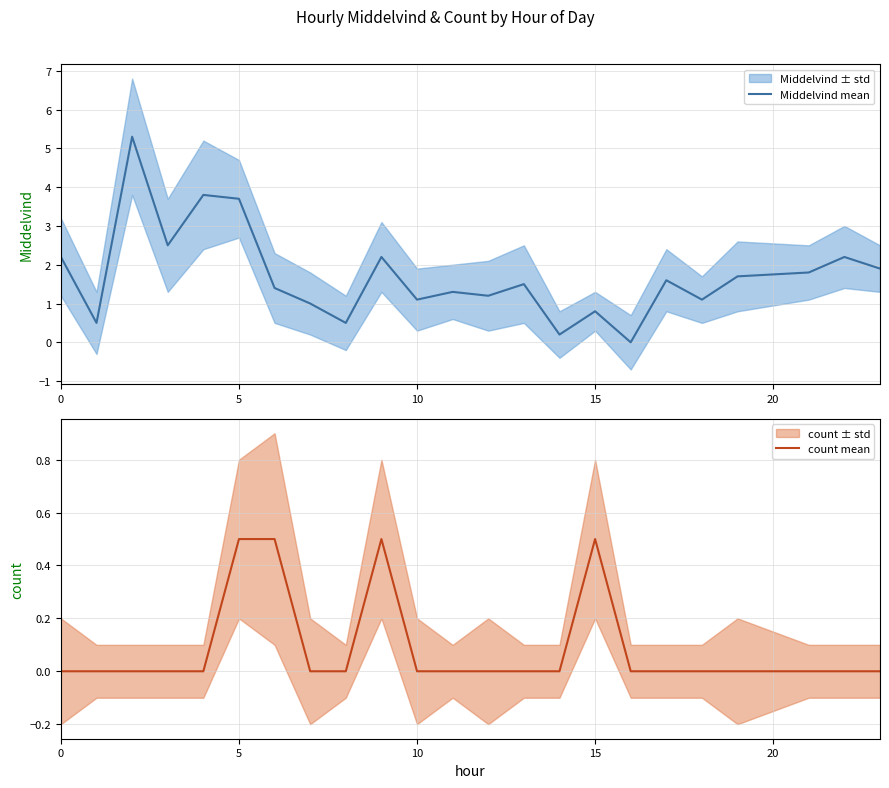

Which series has the largest range (max minus min)?

Middelvind mean